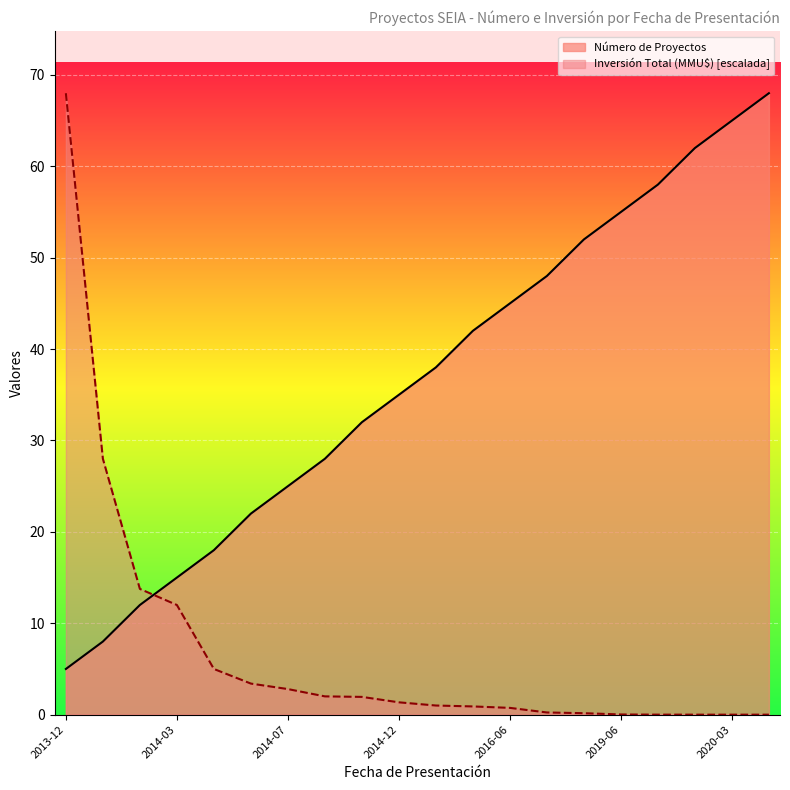

True or false: Inversión Total (MMU$) has more than 0 points higher than both neighbors.

False